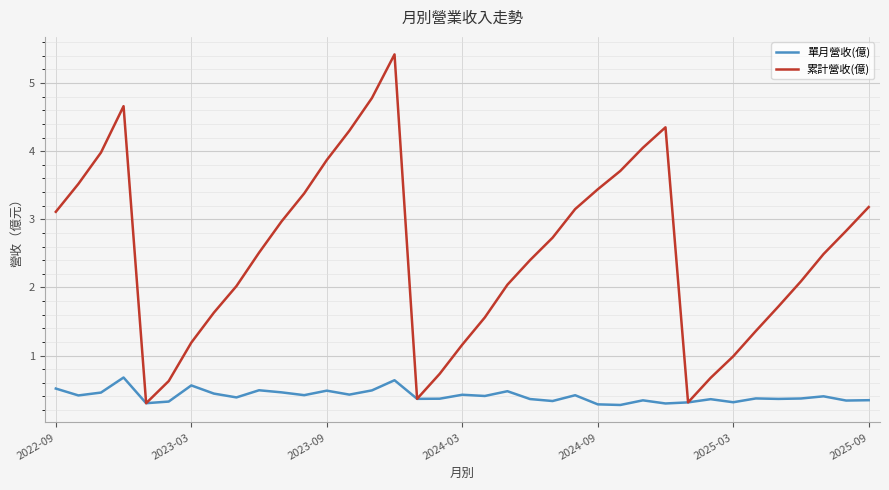

Which series has the largest range (max minus min)?

累計營收(億)